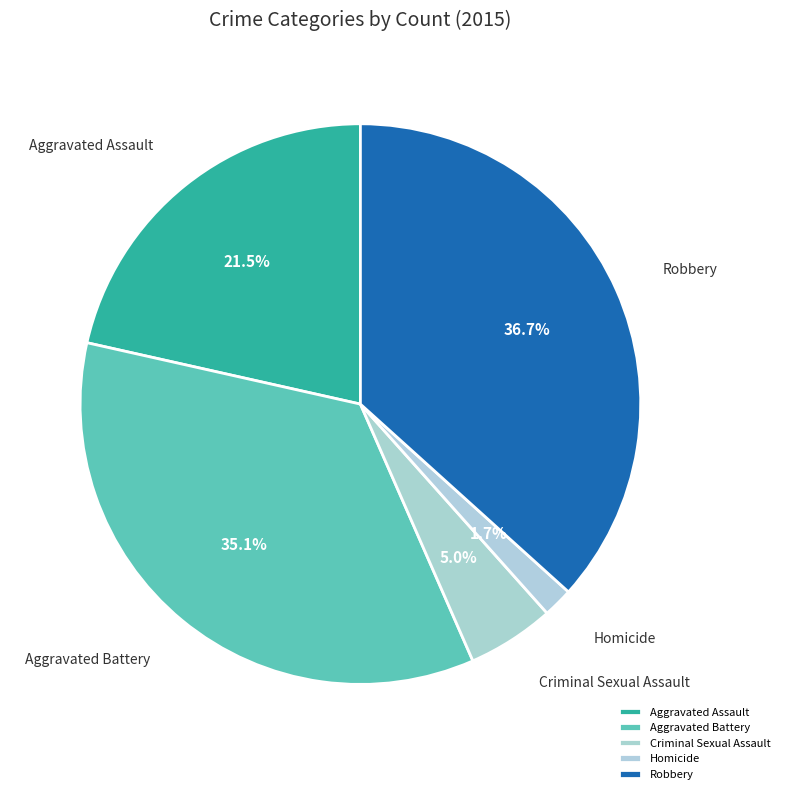

Combined, do Homicide and Aggravated Assault account for over 50%?

No